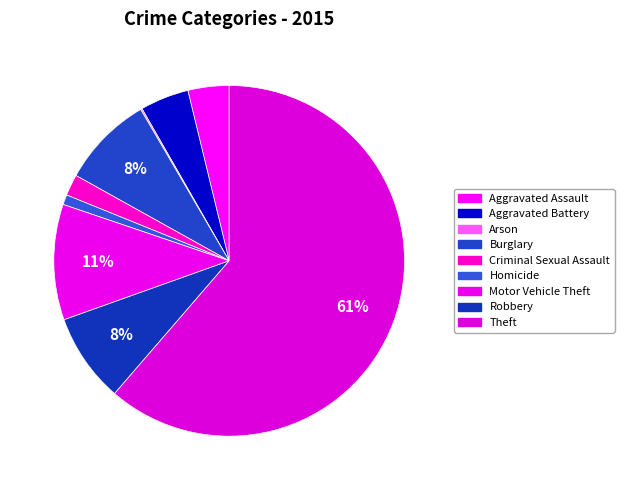

What percentage do Theft and Robbery together represent?

69.5%